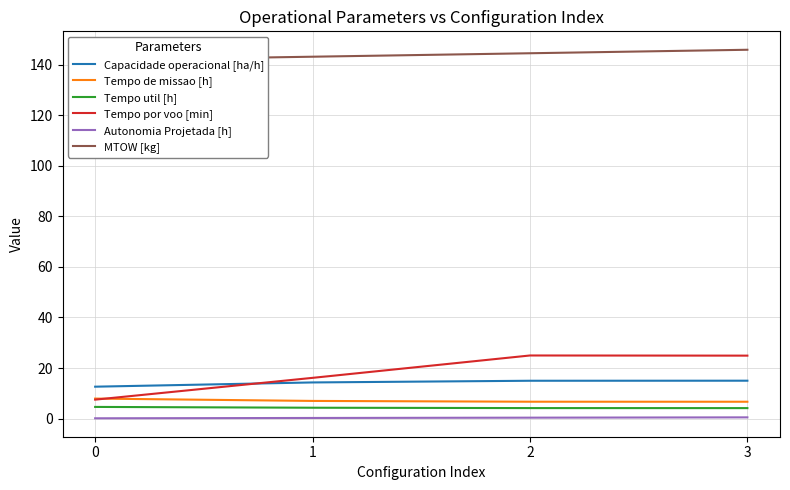

What is the average value of the MTOW [kg] series?

143.9